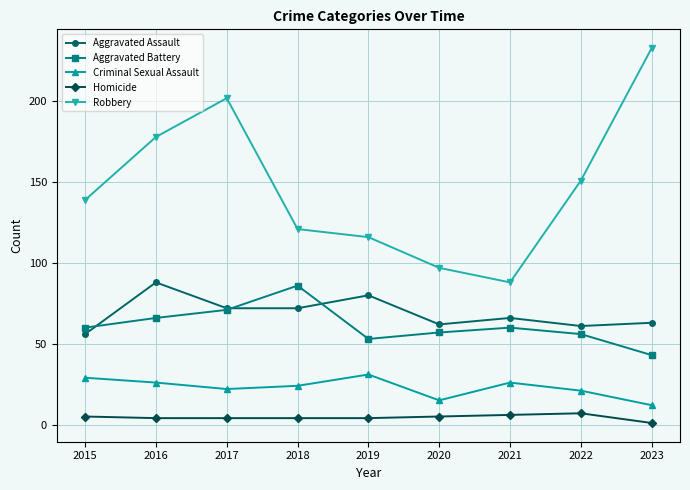

True or false: Aggravated Battery and Homicide intersect in this chart.

False